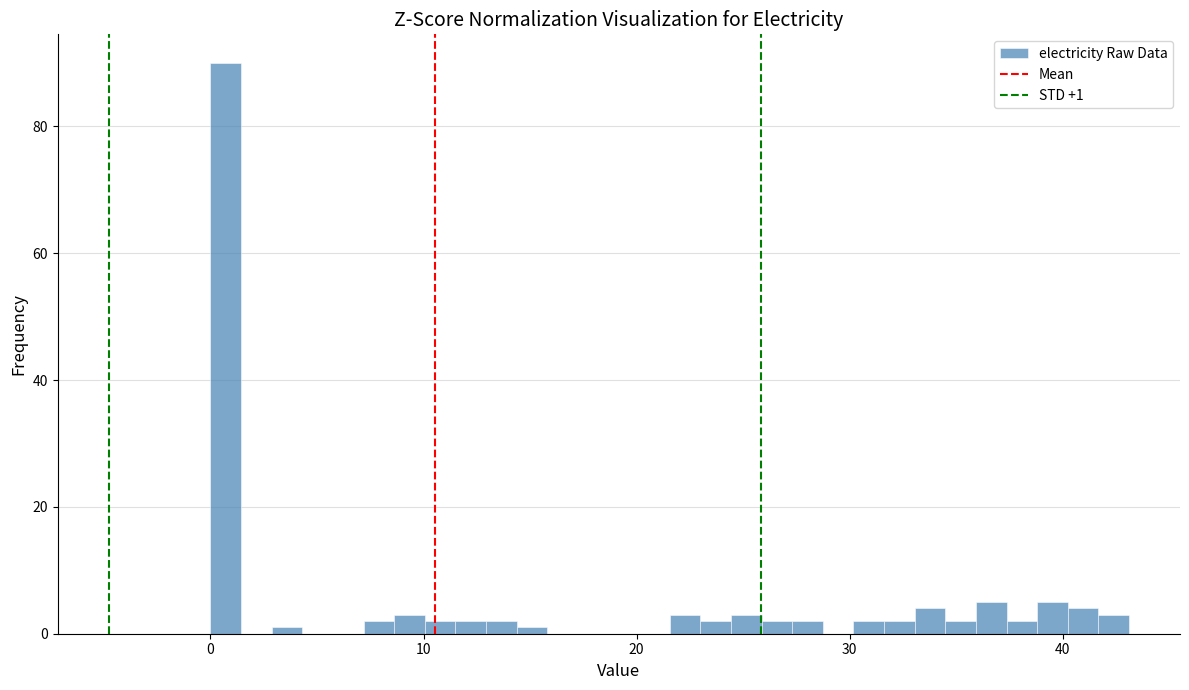

Read against the x-axis, roughly where is the centre of the tallest bar?

1